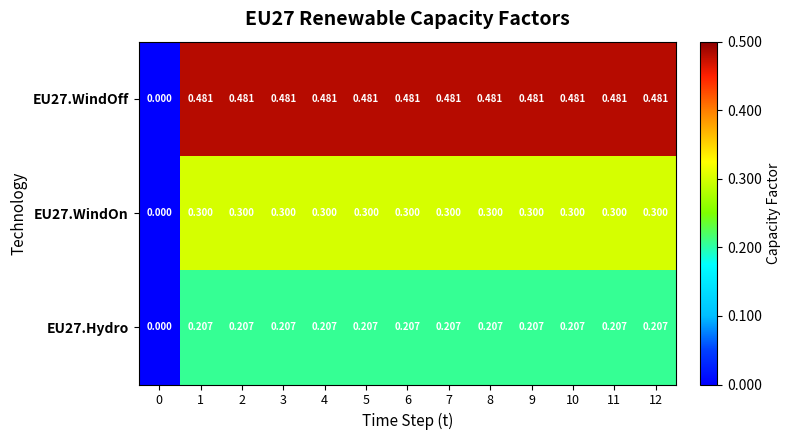

Is the value of EU27.Hydro at 12 greater than the value of EU27.WindOn at 10?

No